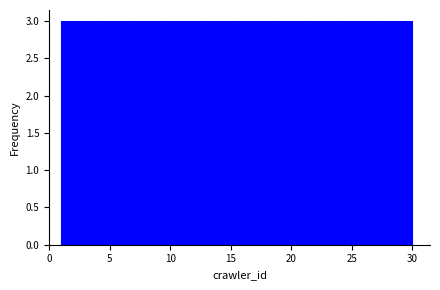

How tall is the bar that spans 21.3 to 24.2 on the x-axis? Neither the bar edges nor the heights are printed on the chart, so give them approximately, as read against the axes.

3